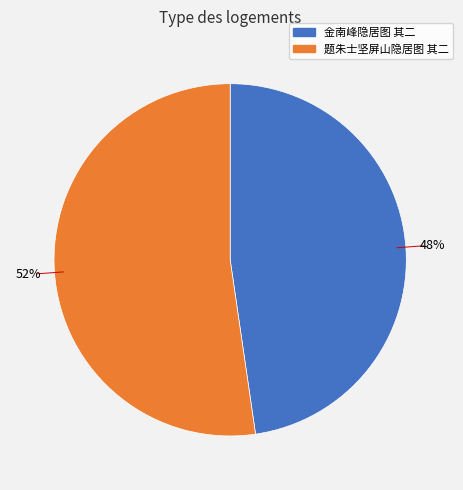

Is the sum of 金南峰隐居图 其二 and 题朱士坚屏山隐居图 其二 greater than half?

Yes